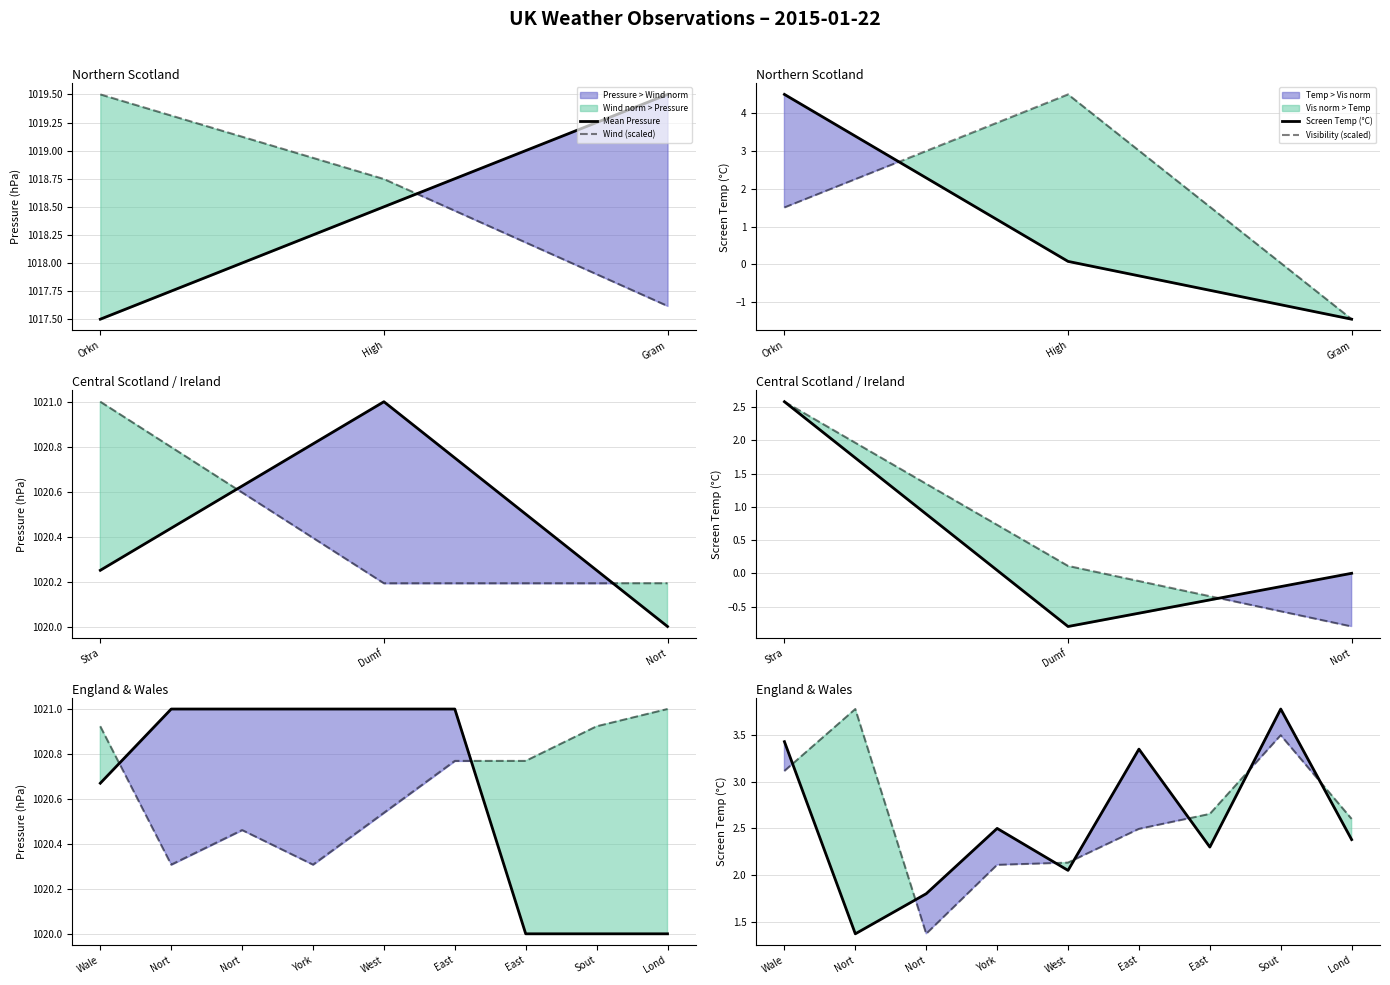

What is the difference between the maximum and minimum values in the Mean Pressure series?

1.0